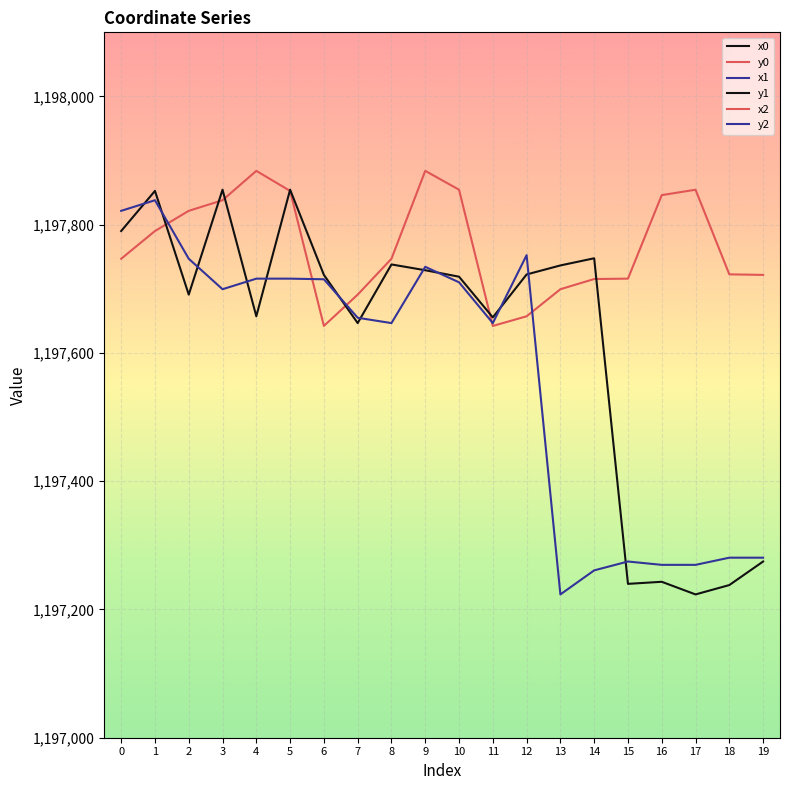

At which category does the chart reach its peak across all series?

10